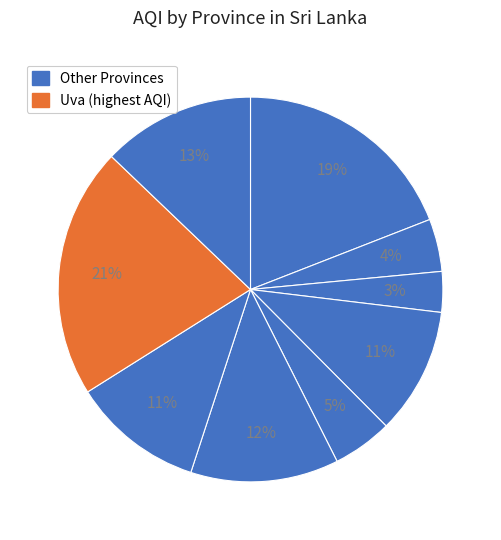

How many slices are in this pie chart?

9